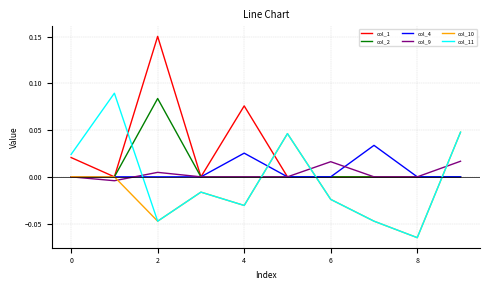

Which series has the largest total across all categories?

col_1